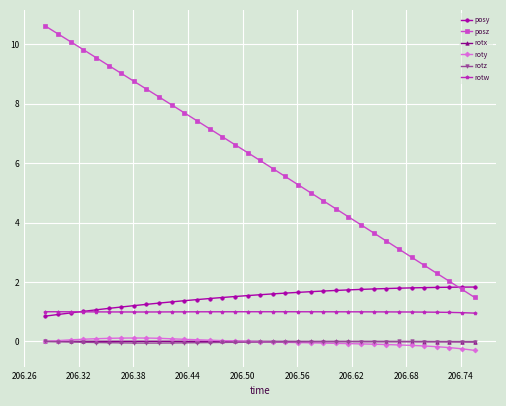

At how many categories does at least one series exceed 6?

18